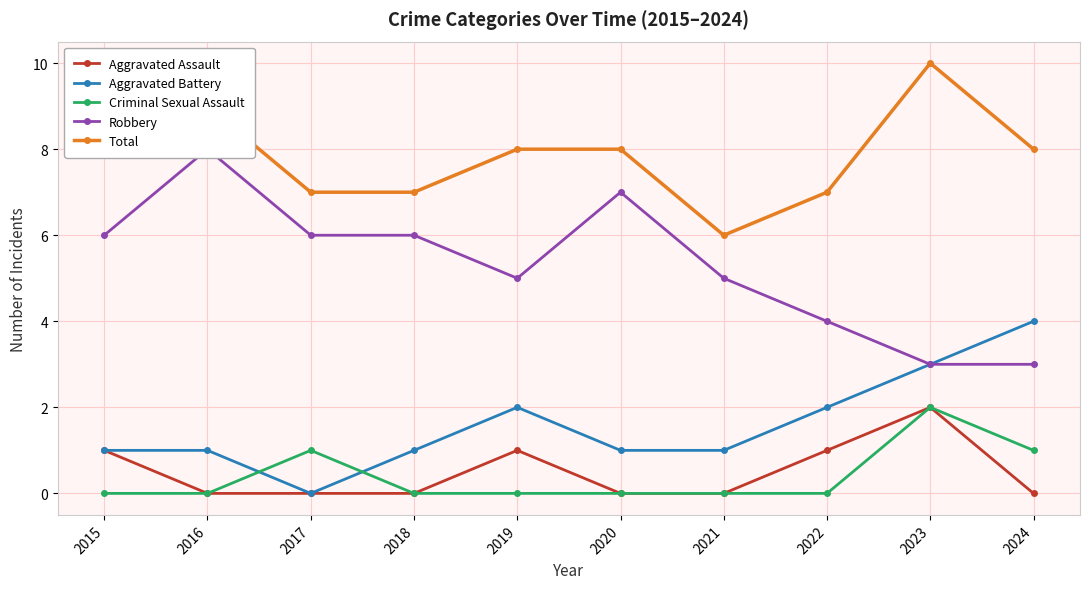

How many Aggravated Assault values are between 0 and 1?

9